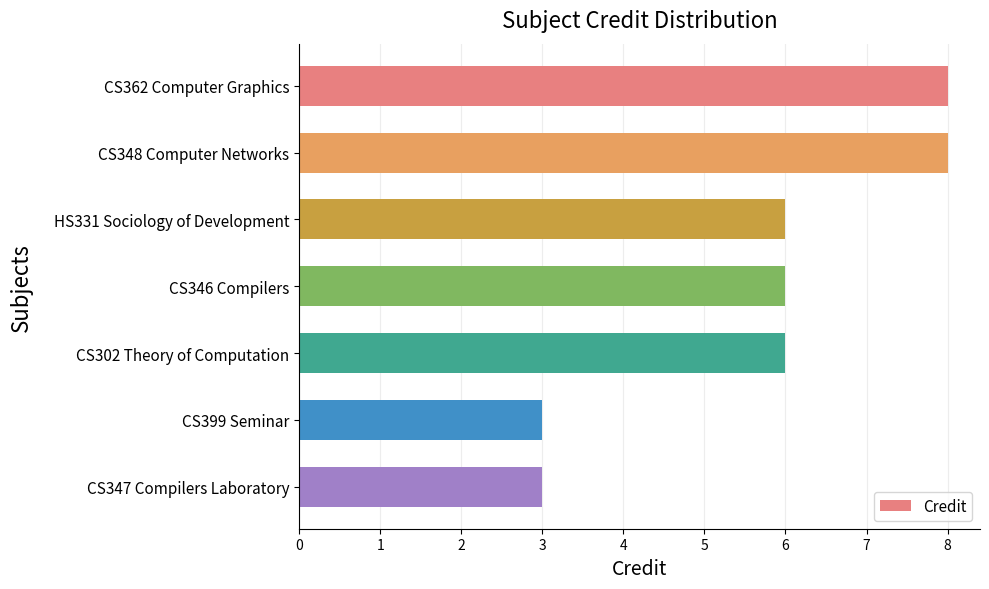

How many bars are there in total?

7